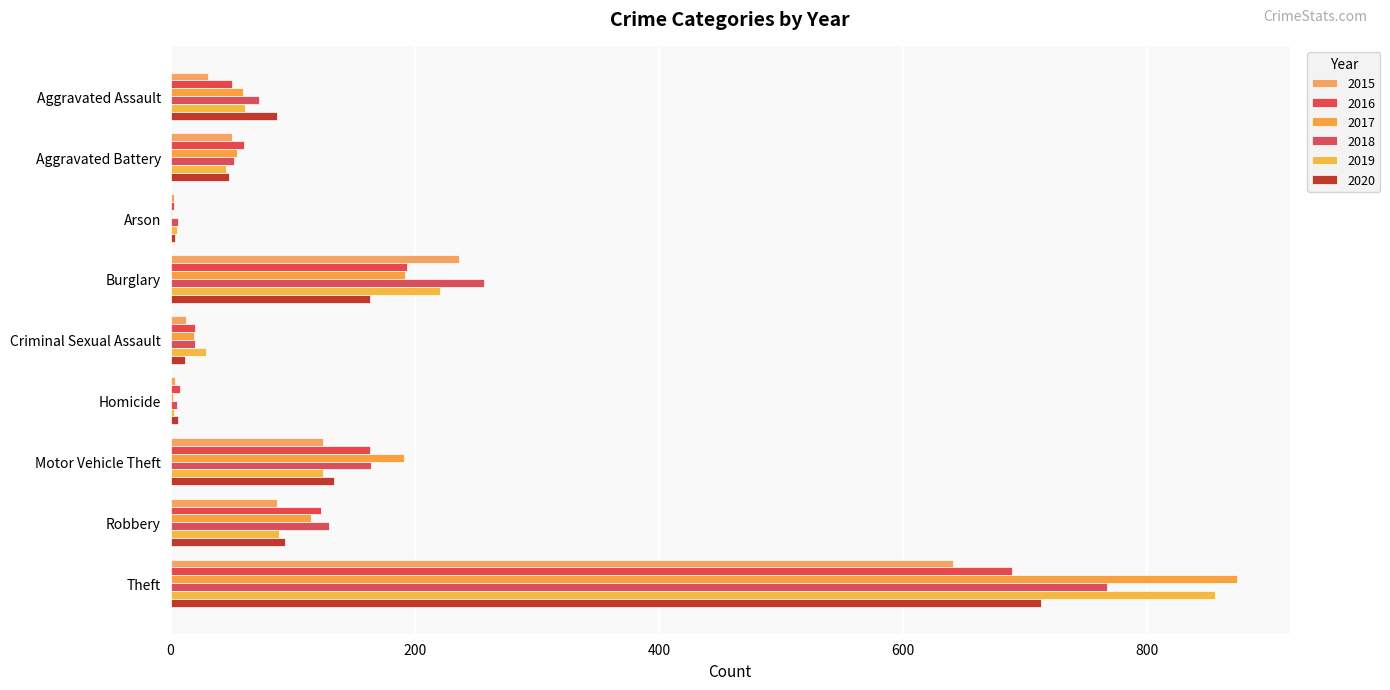

What is the sum of all 2015 values?

1190